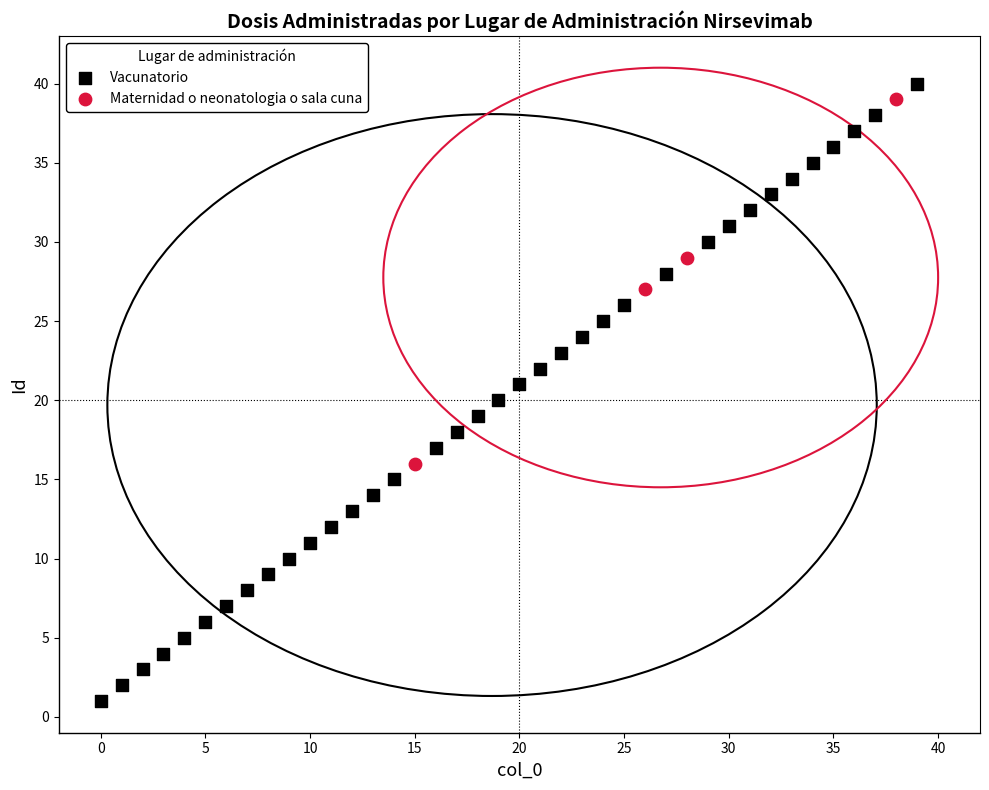

Which series reaches the minimum Y coordinate?

Vacunatorio